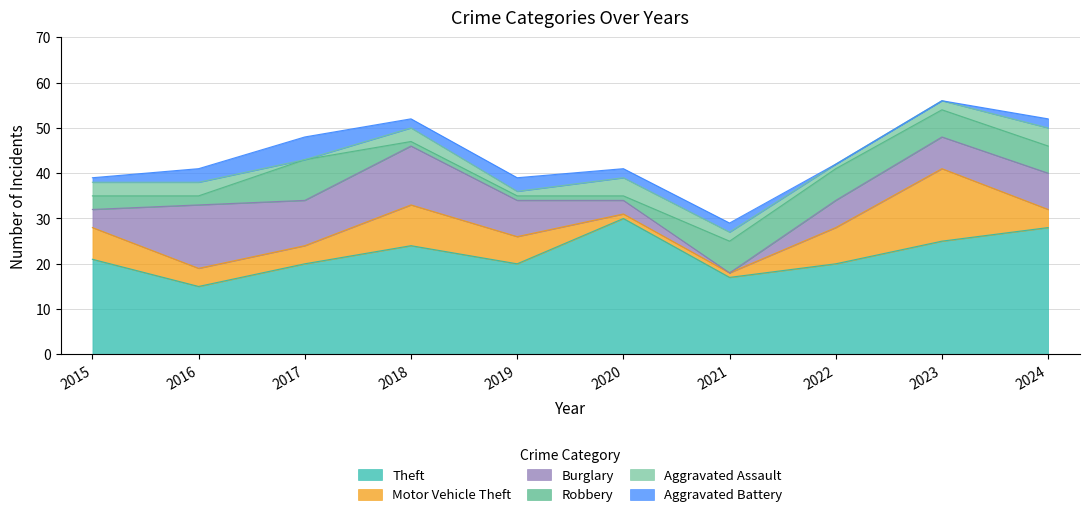

Reading left to right, list all the values displayed in this chart.

Theft: 2015=21	2016=15	2017=20	2018=24	2019=20	2020=30	2021=17	2022=20	2023=25	2024=28
Motor Vehicle Theft: 2015=7	2016=4	2017=4	2018=9	2019=6	2020=1	2021=1	2022=8	2023=16	2024=4
Burglary: 2015=4	2016=14	2017=10	2018=13	2019=8	2020=3	2021=0	2022=6	2023=7	2024=8
Robbery: 2015=3	2016=2	2017=9	2018=1	2019=1	2020=1	2021=7	2022=7	2023=6	2024=6
Aggravated Assault: 2015=3	2016=3	2017=0	2018=3	2019=1	2020=4	2021=2	2022=1	2023=2	2024=4
Aggravated Battery: 2015=1	2016=3	2017=5	2018=2	2019=3	2020=2	2021=2	2022=0	2023=0	2024=2